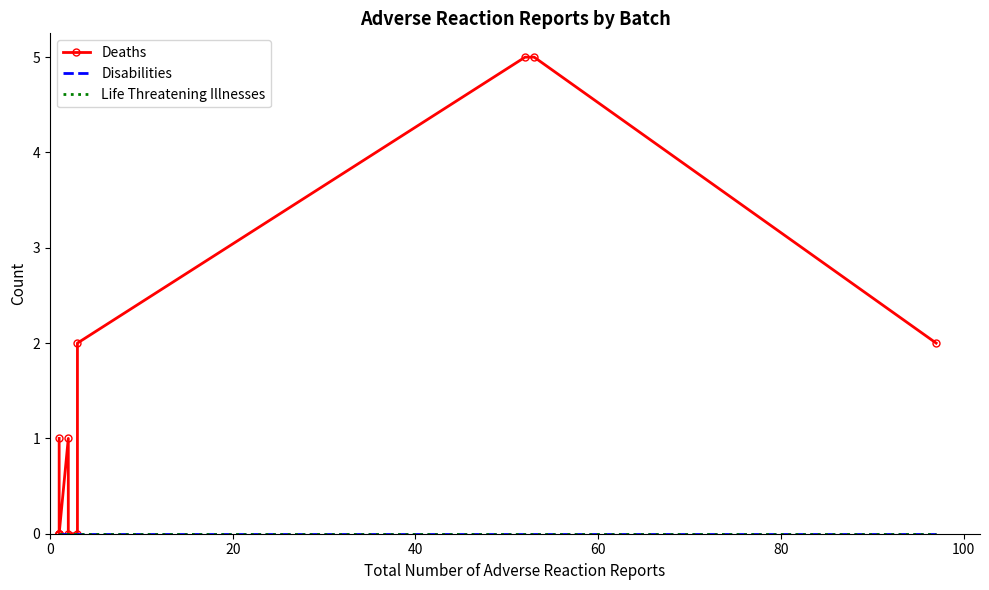

Count the Deaths values in the range 0 to 2.

13